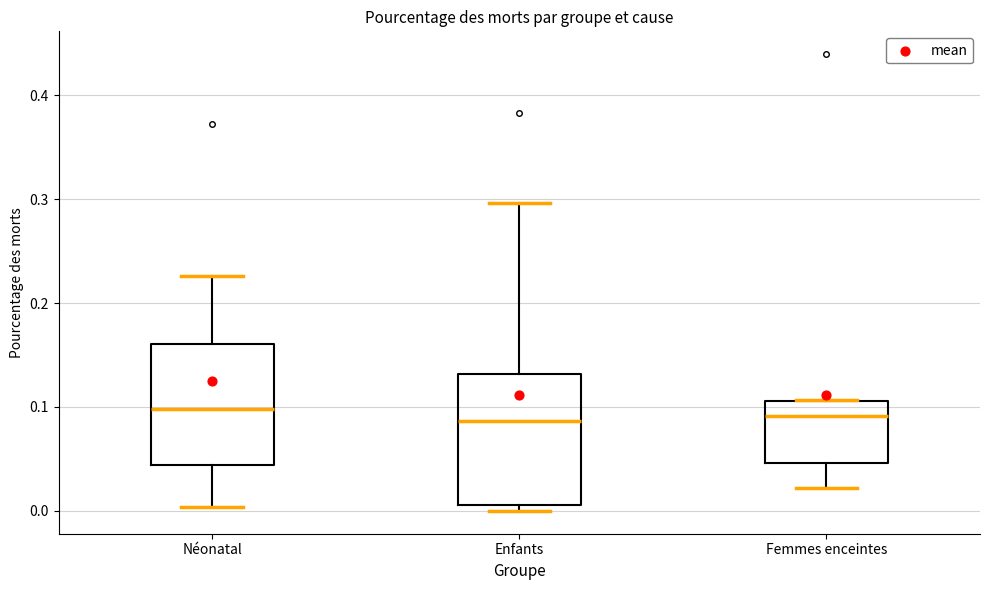

Reading left to right, transcribe this box plot: for each box, give where its median line is, the range the box spans, and where its two whiskers end, as read against the y-axis. The values are not printed on the chart, so give them approximately, as read against the axis.

Néonatal: median 0.10, box 0.04 to 0.16, whiskers 0.00 to 0.23
Enfants: median 0.09, box 0.01 to 0.13, whiskers 0.00 to 0.30
Femmes enceintes: median 0.09, box 0.05 to 0.11, whiskers 0.02 to 0.11